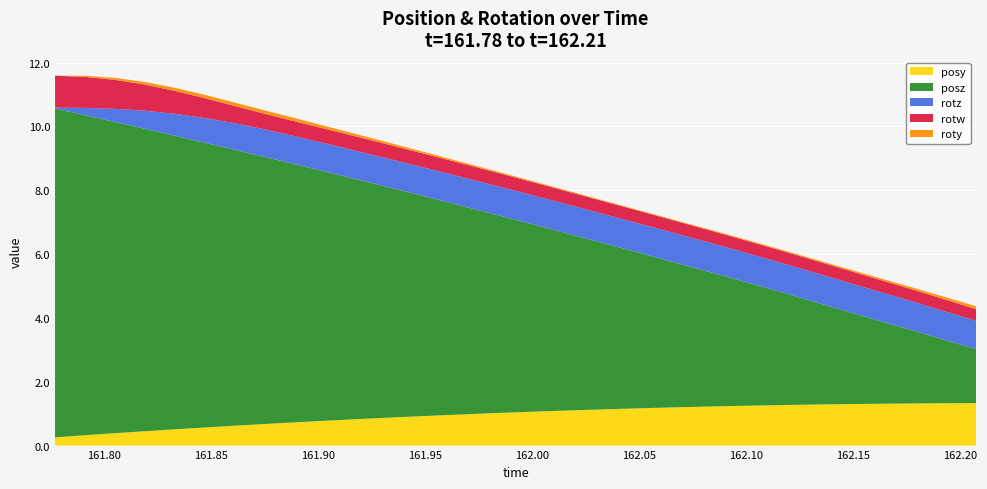

Reading left to right, what are all the values shown in this chart?

posy: 161.7773=0.3	161.7914=0.3	161.8053=0.4	161.8193=0.5	161.8331=0.5	161.8469=0.6	161.8607=0.6	161.8745=0.7	161.8882=0.7	161.9022=0.8	161.9161=0.8	161.9301=0.9	161.944=0.9	161.9579=0.9	161.9719=1.0	161.9856=1.0	161.9999=1.1	162.0137=1.1	162.0276=1.1	162.041=1.2	162.0551=1.2	162.0688=1.2	162.083=1.2	162.0967=1.2	162.1106=1.3	162.1244=1.3	162.1388=1.3	162.1522=1.3	162.1658=1.3	162.1801=1.3	162.1937=1.3	162.2073=1.3
posz: 161.7773=10.3	161.7914=10.0	161.8053=9.8	161.8193=9.5	161.8331=9.2	161.8469=8.9	161.8607=8.7	161.8745=8.4	161.8882=8.1	161.9022=7.8	161.9161=7.6	161.9301=7.3	161.944=7.0	161.9579=6.7	161.9719=6.4	161.9856=6.2	161.9999=5.9	162.0137=5.6	162.0276=5.3	162.041=5.1	162.0551=4.8	162.0688=4.5	162.083=4.2	162.0967=3.9	162.1106=3.7	162.1244=3.4	162.1388=3.1	162.1522=2.8	162.1658=2.5	162.1801=2.2	162.1937=2.0	162.2073=1.7
roty: 161.7773=0.0	161.7914=0.0	161.8053=0.1	161.8193=0.1	161.8331=0.1	161.8469=0.1	161.8607=0.1	161.8745=0.1	161.8882=0.1	161.9022=0.1	161.9161=0.1	161.9301=0.1	161.944=0.1	161.9579=0.0	161.9719=0.0	161.9856=0.0	161.9999=0.0	162.0137=0.0	162.0276=0.0	162.041=0.0	162.0551=0.0	162.0688=0.0	162.083=0.0	162.0967=0.0	162.1106=0.0	162.1244=0.0	162.1388=0.0	162.1522=0.0	162.1658=0.1	162.1801=0.1	162.1937=0.1	162.2073=0.1
rotz: 161.7773=0.0	161.7914=0.2	161.8053=0.4	161.8193=0.6	161.8331=0.7	161.8469=0.8	161.8607=0.8	161.8745=0.9	161.8882=0.9	161.9022=0.9	161.9161=0.9	161.9301=0.9	161.944=0.9	161.9579=0.9	161.9719=0.9	161.9856=0.9	161.9999=0.9	162.0137=0.9	162.0276=0.9	162.041=0.9	162.0551=0.9	162.0688=0.9	162.083=0.9	162.0967=0.9	162.1106=0.9	162.1244=0.9	162.1388=0.9	162.1522=0.9	162.1658=0.9	162.1801=0.9	162.1937=0.9	162.2073=0.9
rotw: 161.7773=1.0	161.7914=1.0	161.8053=0.9	161.8193=0.8	161.8331=0.7	161.8469=0.6	161.8607=0.5	161.8745=0.5	161.8882=0.5	161.9022=0.5	161.9161=0.4	161.9301=0.4	161.944=0.4	161.9579=0.4	161.9719=0.4	161.9856=0.4	161.9999=0.4	162.0137=0.4	162.0276=0.4	162.041=0.4	162.0551=0.4	162.0688=0.4	162.083=0.4	162.0967=0.4	162.1106=0.4	162.1244=0.4	162.1388=0.4	162.1522=0.4	162.1658=0.4	162.1801=0.4	162.1937=0.4	162.2073=0.4